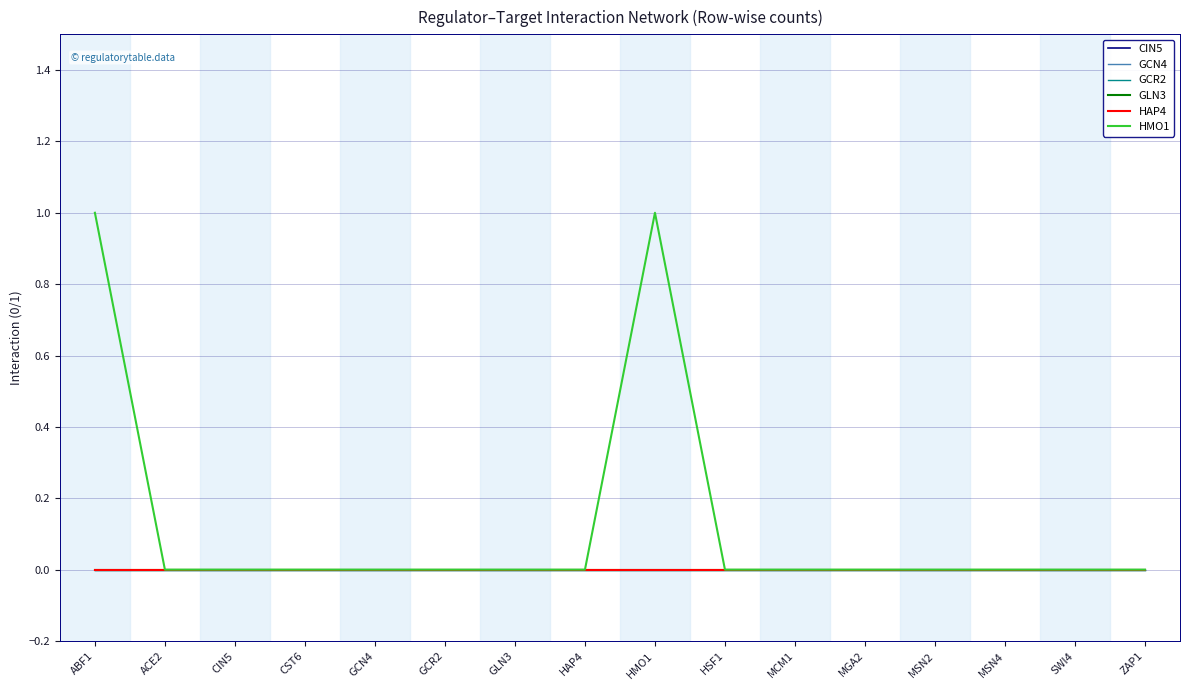

What is the label of the 2nd point from the left?

ACE2